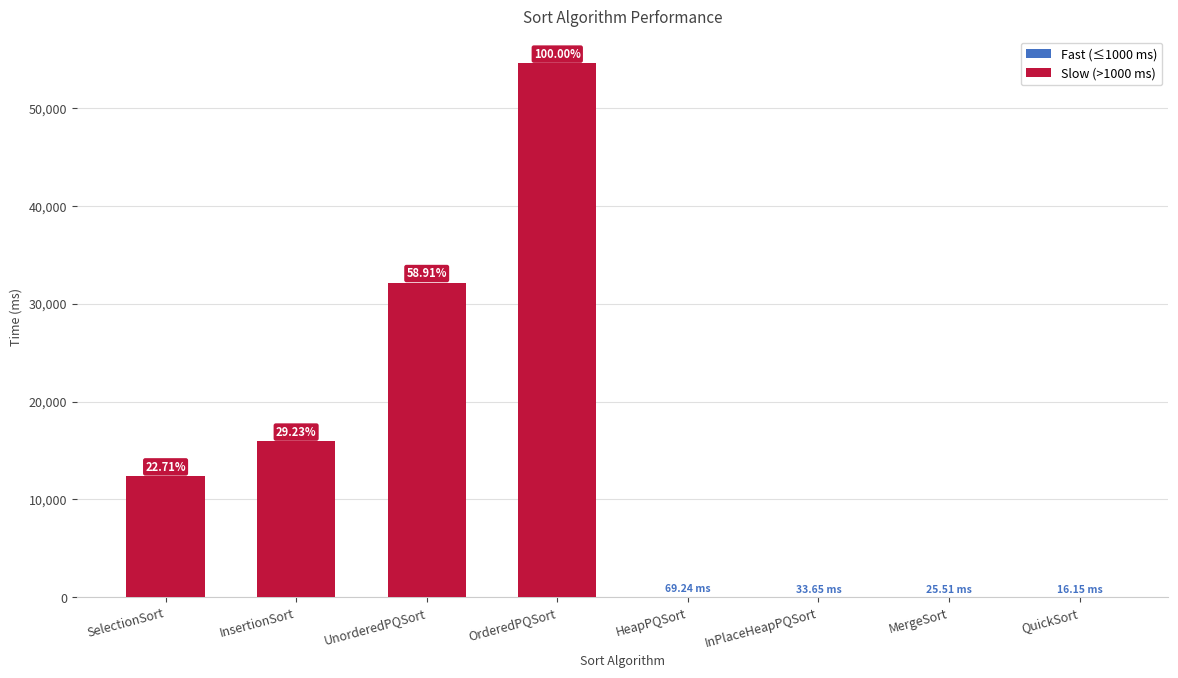

What is the average value of the Slow (>1000 ms) series?

14384.4